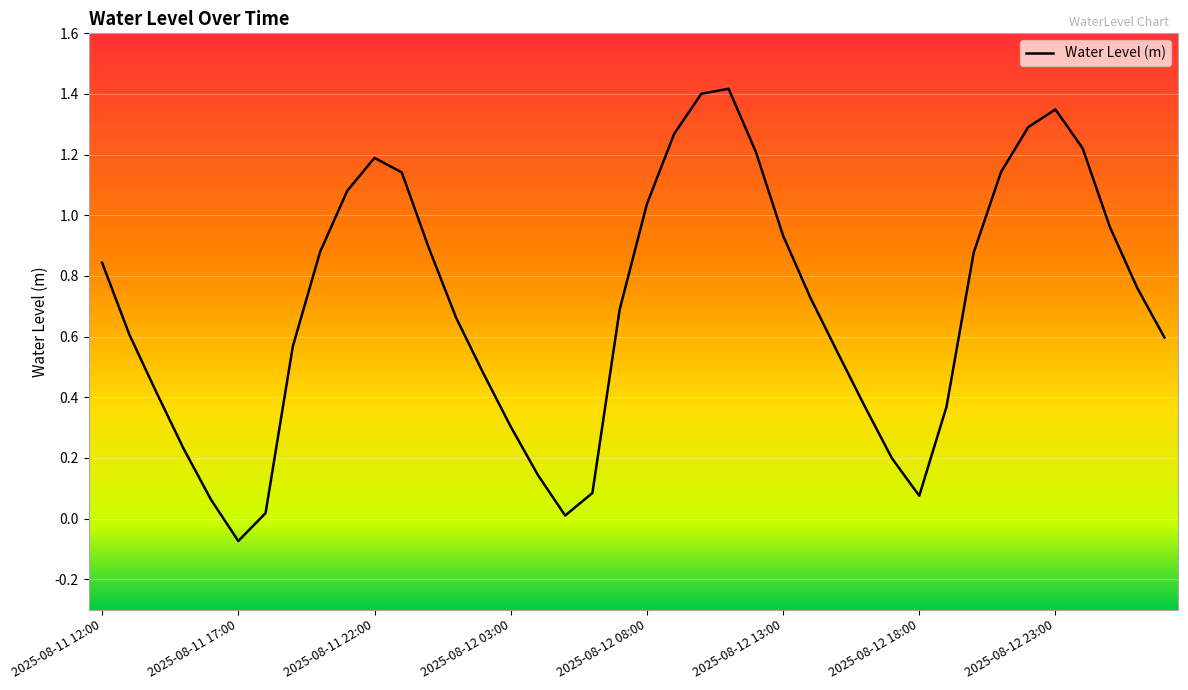

What is the difference between the maximum and minimum values?

1.5